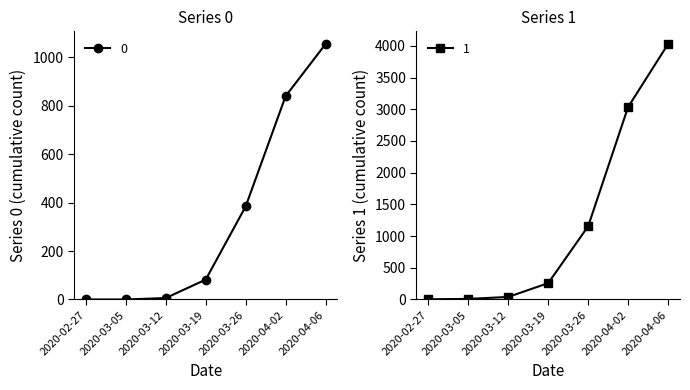

True or false: 1 has a value of 4028 at 2020-04-06.

True